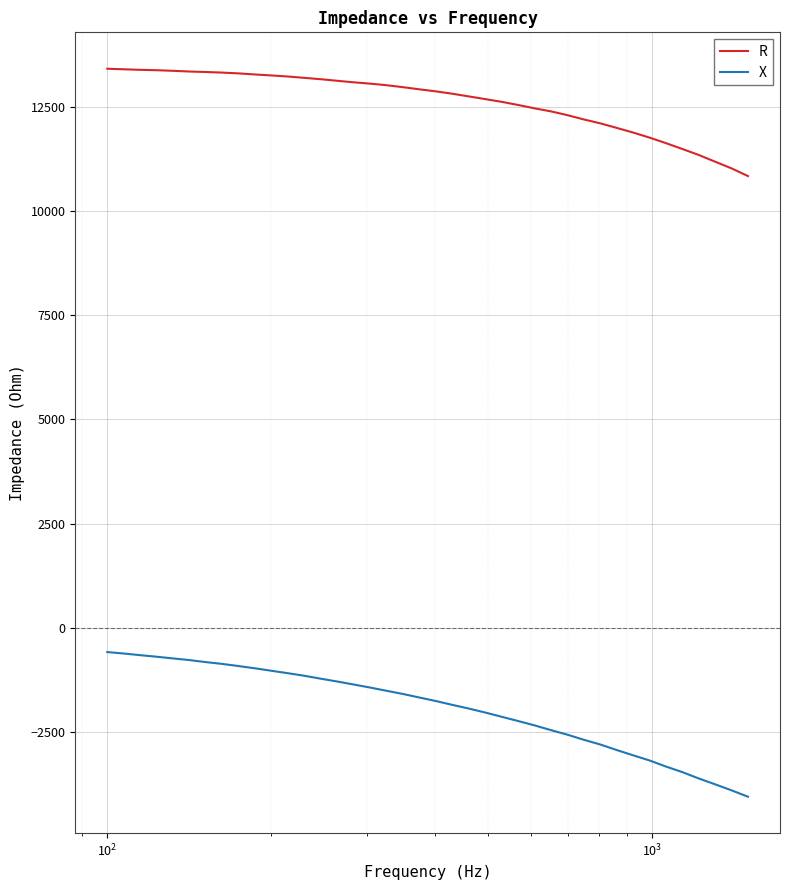

Which series has the widest spread of values?

X